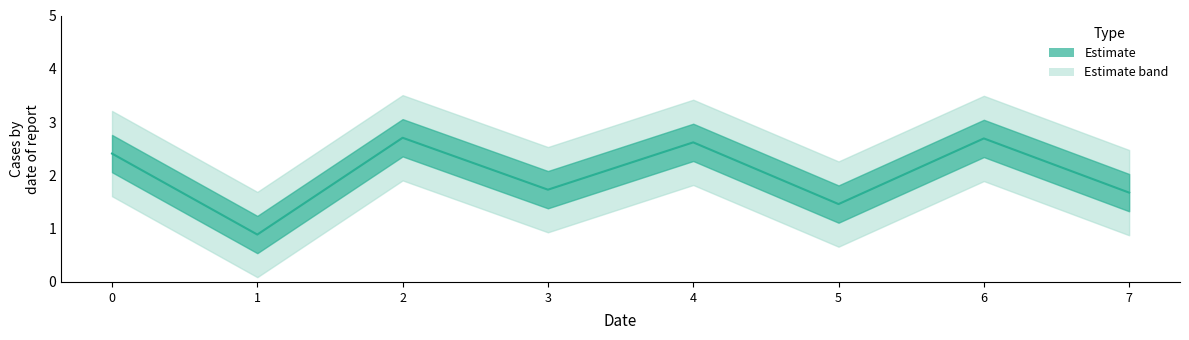

What is the smallest value displayed?

0.9